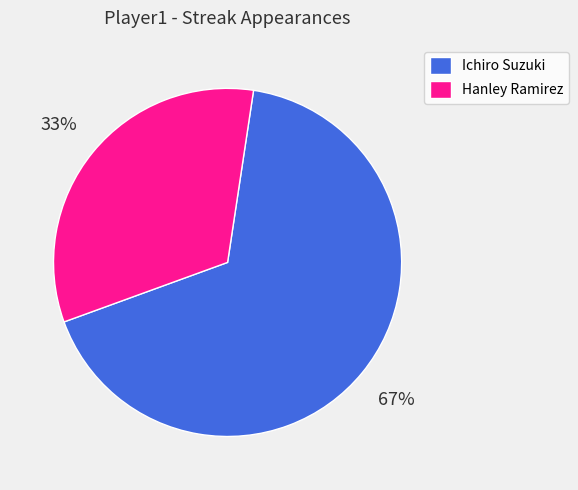

What percentage is the Hanley Ramirez slice, to the nearest percent?

33%